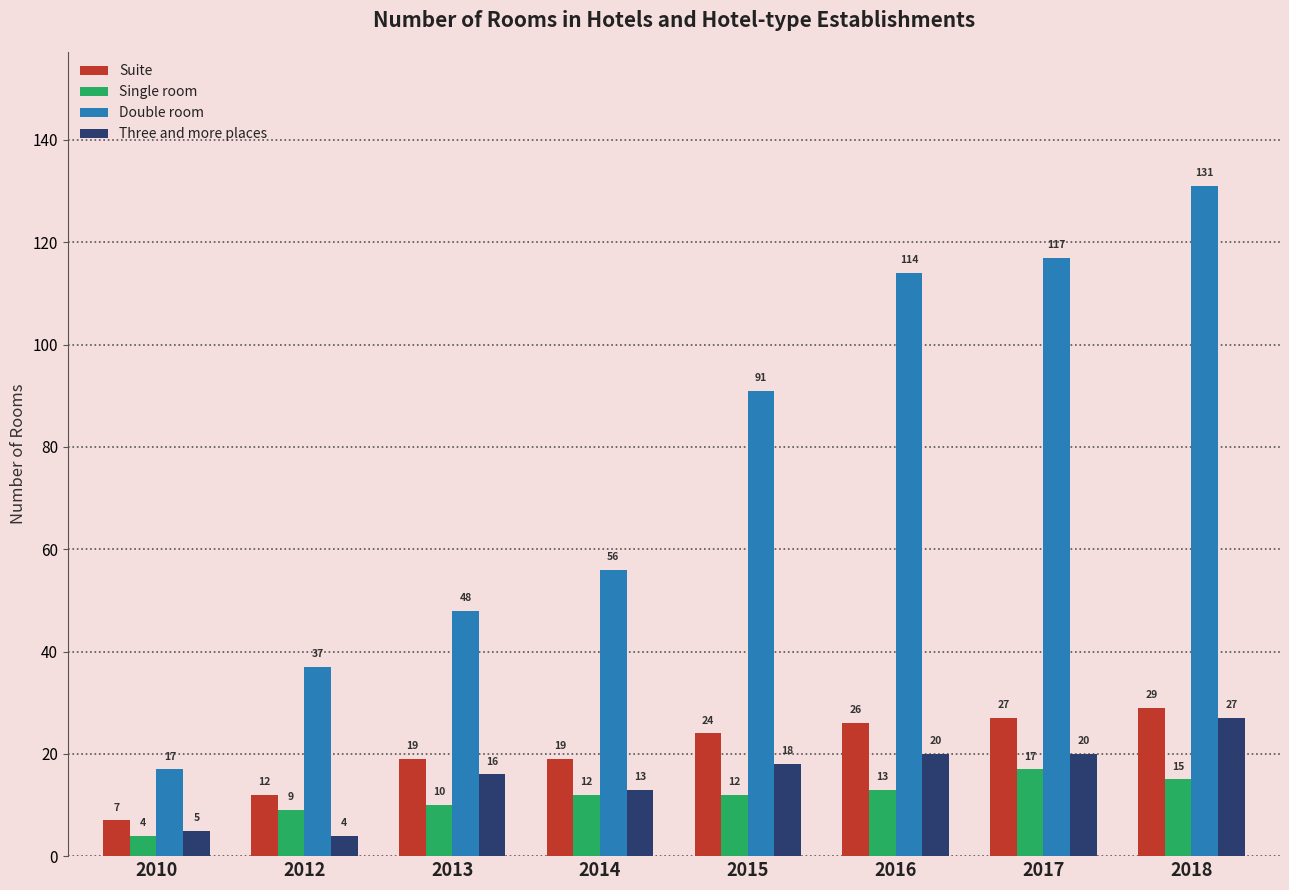

Which series has the widest spread of values?

Double room